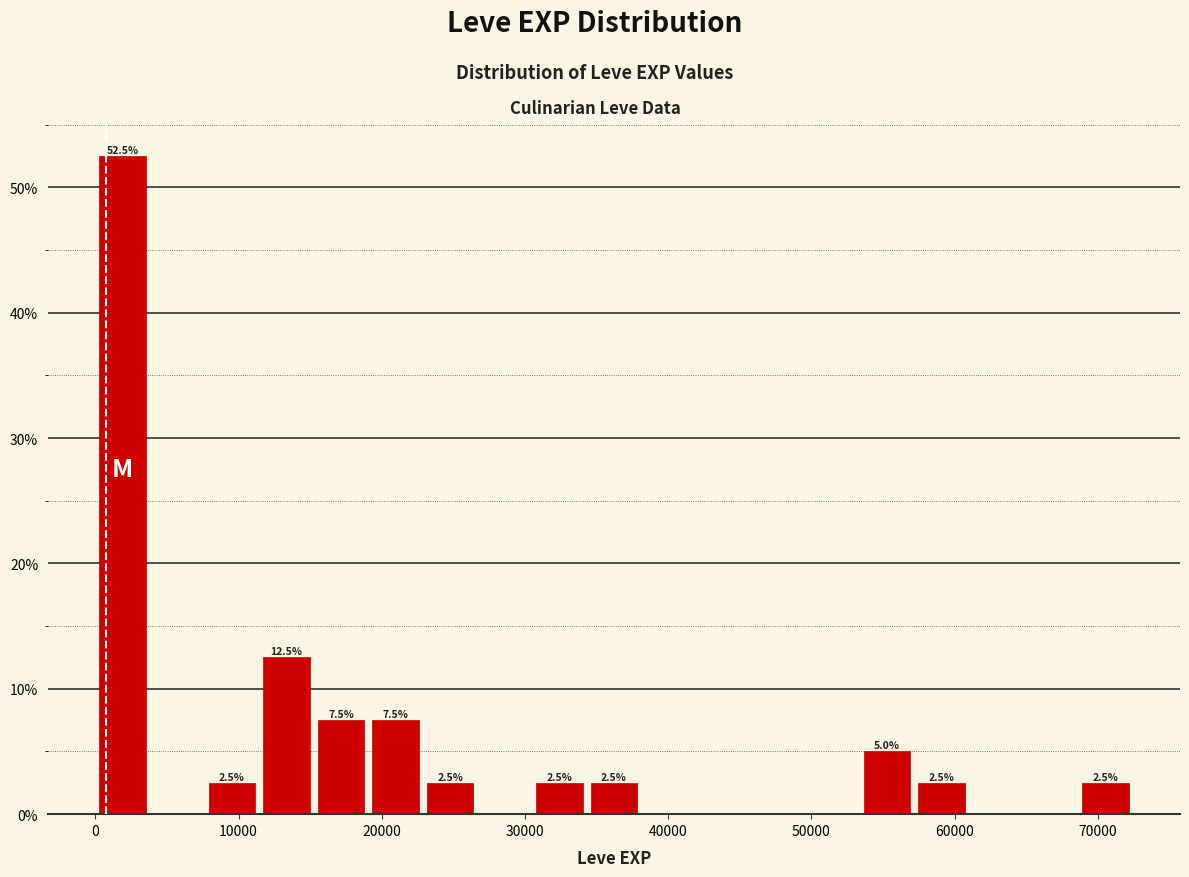

Around what value on the x-axis is the tallest bar? Give the approximate position of its centre, as read against the axis.

2000